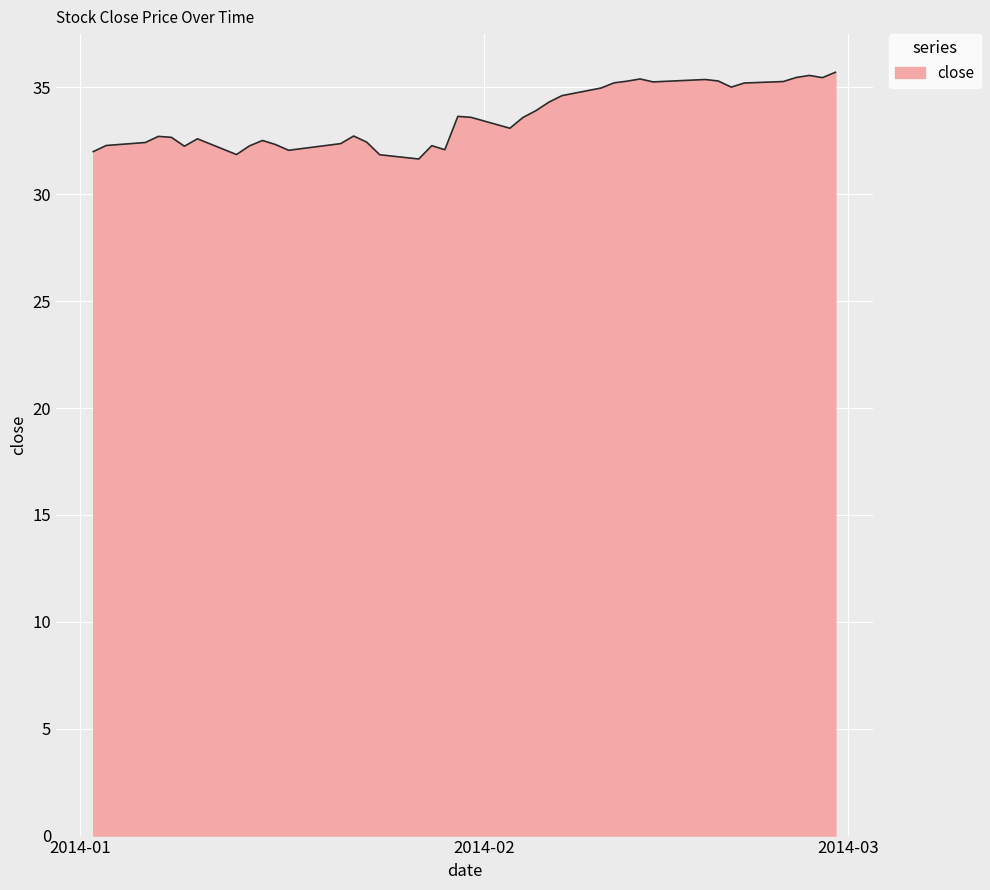

What is the minimum value shown in the chart?

31.7